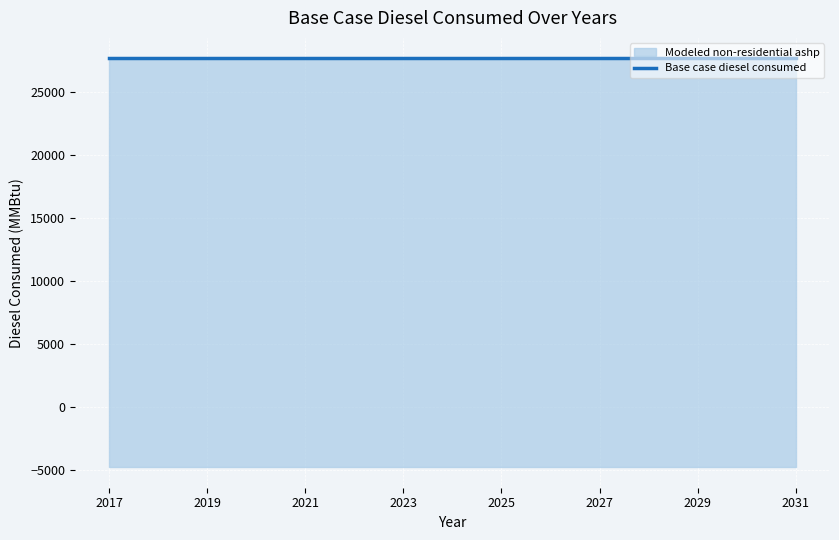

At how many categories does at least one series exceed 4298?

15